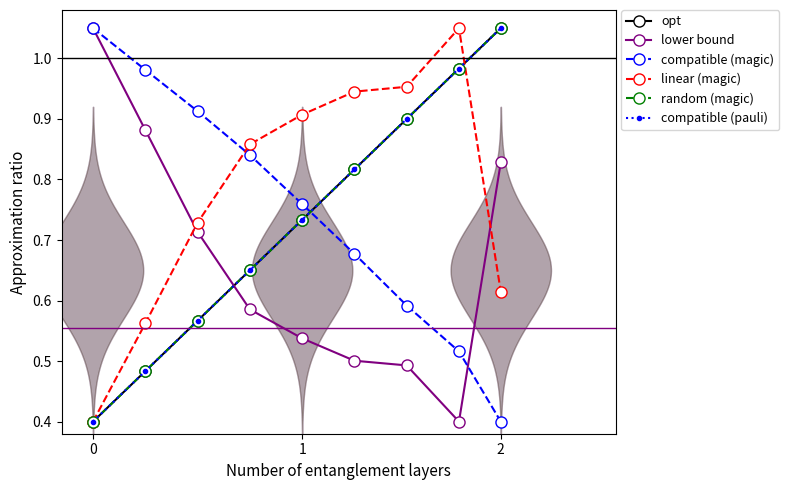

True or false: compatible (magic) and linear (magic) cross at least once.

True